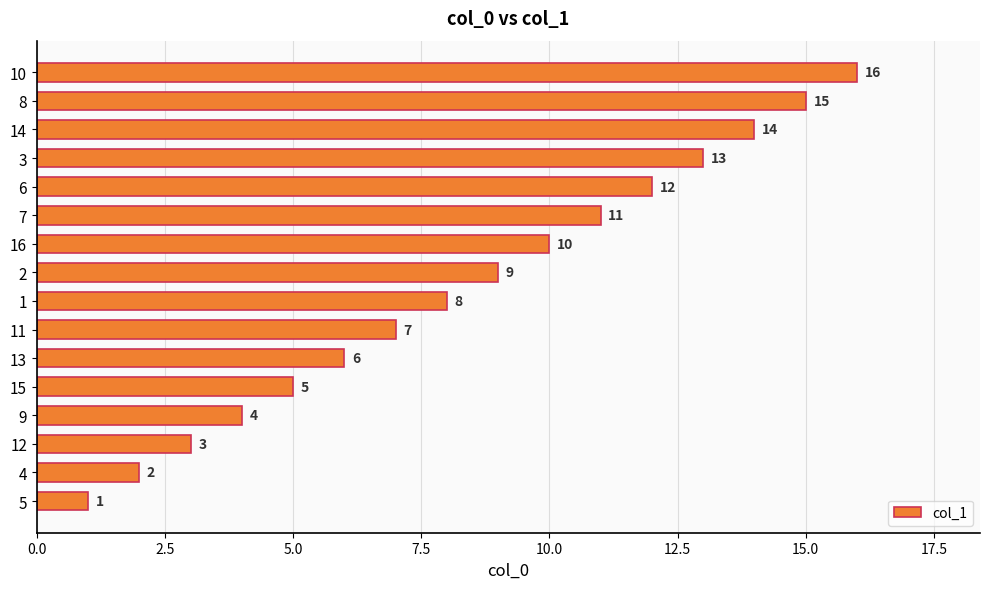

What is the difference between the maximum and minimum values?

15